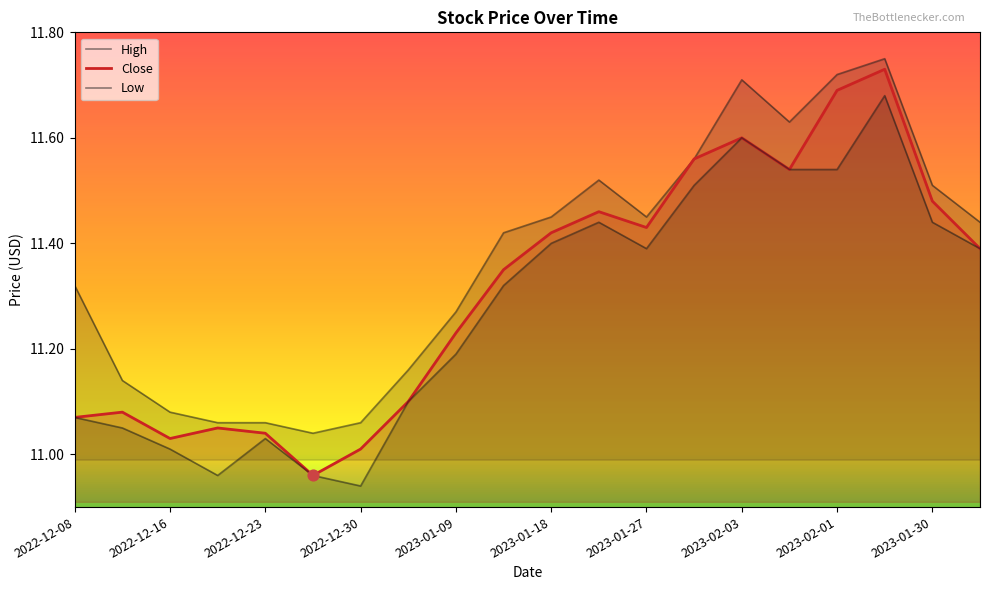

Which series reaches the maximum Y coordinate?

High